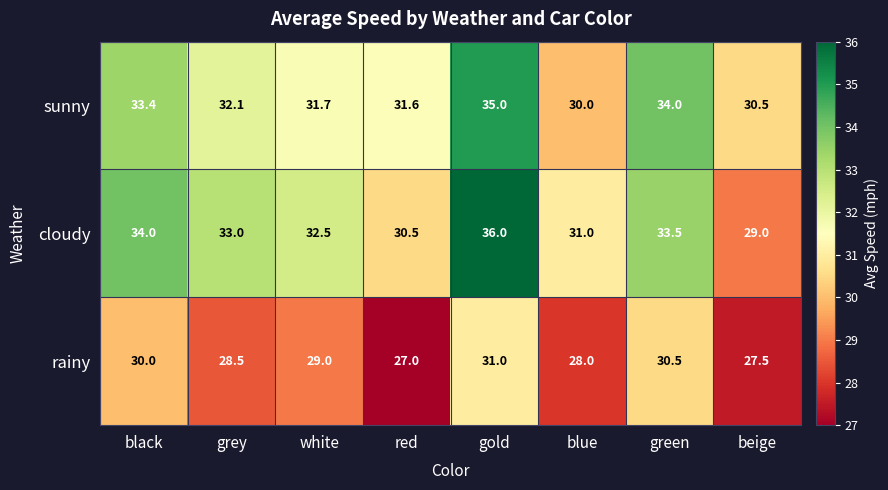

What is the difference between the highest and lowest values at black?

4.0